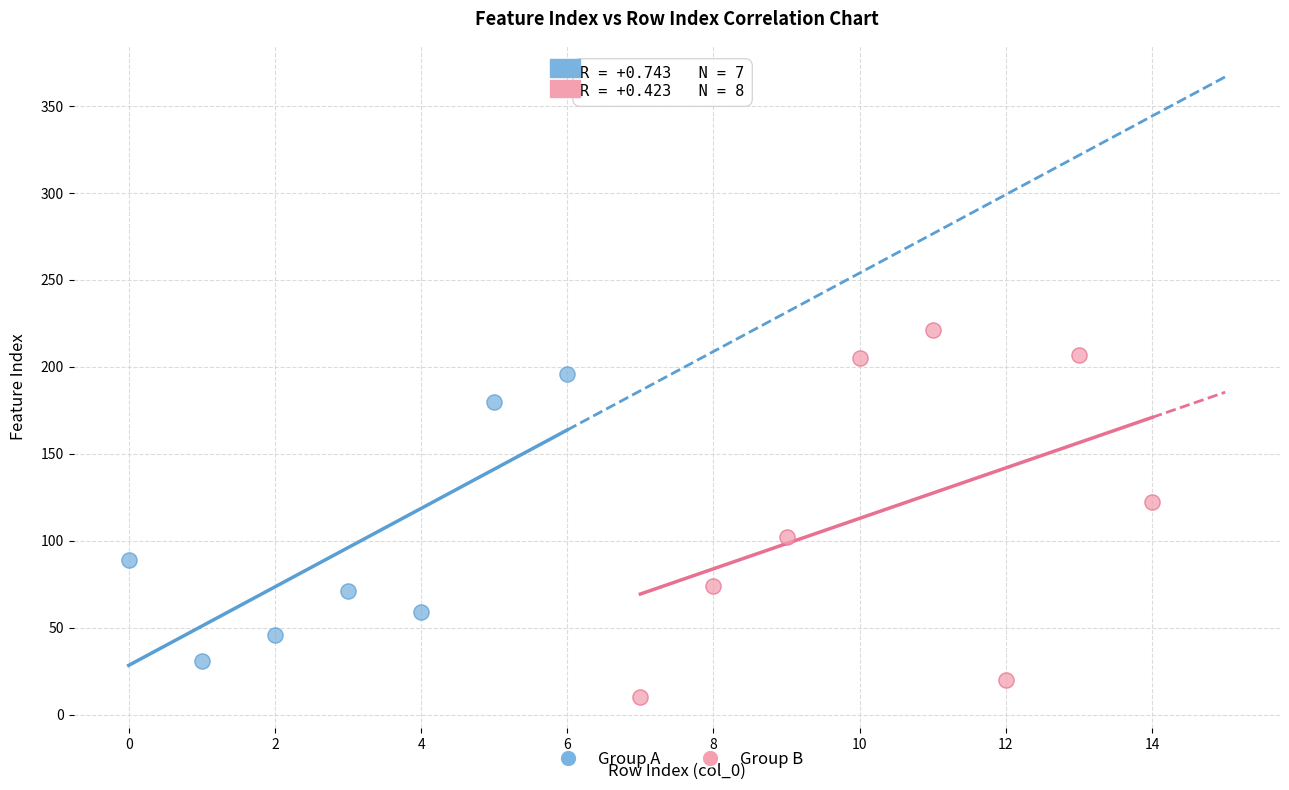

Which series has the largest Y range (max minus min)?

Group B